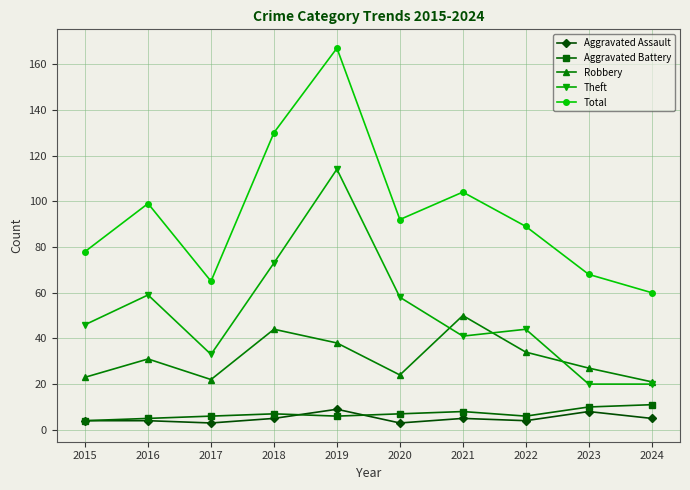

What is the total value across all series at 2015?

155